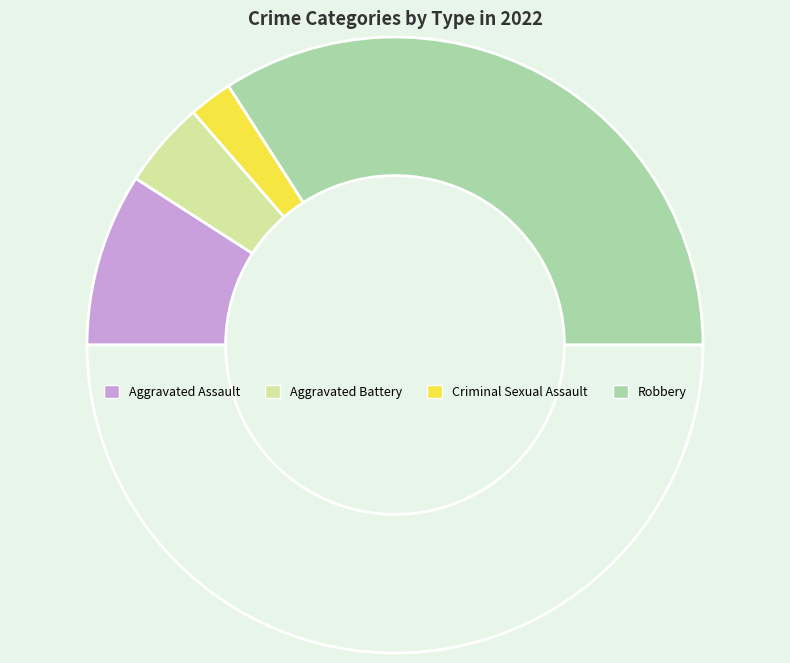

To the nearest percent, what is the average slice percentage?

25%